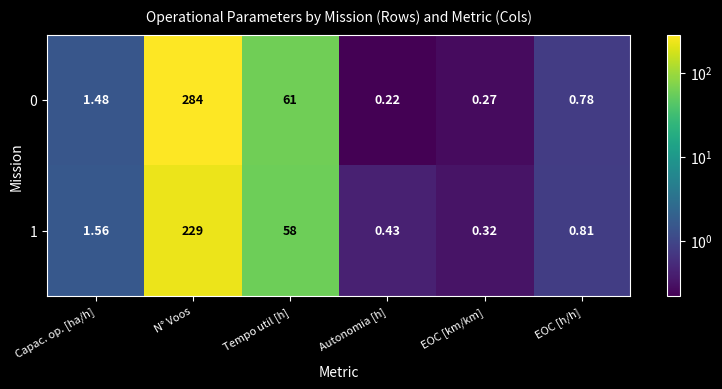

At which category is the sum across all series the highest?

N° Voos